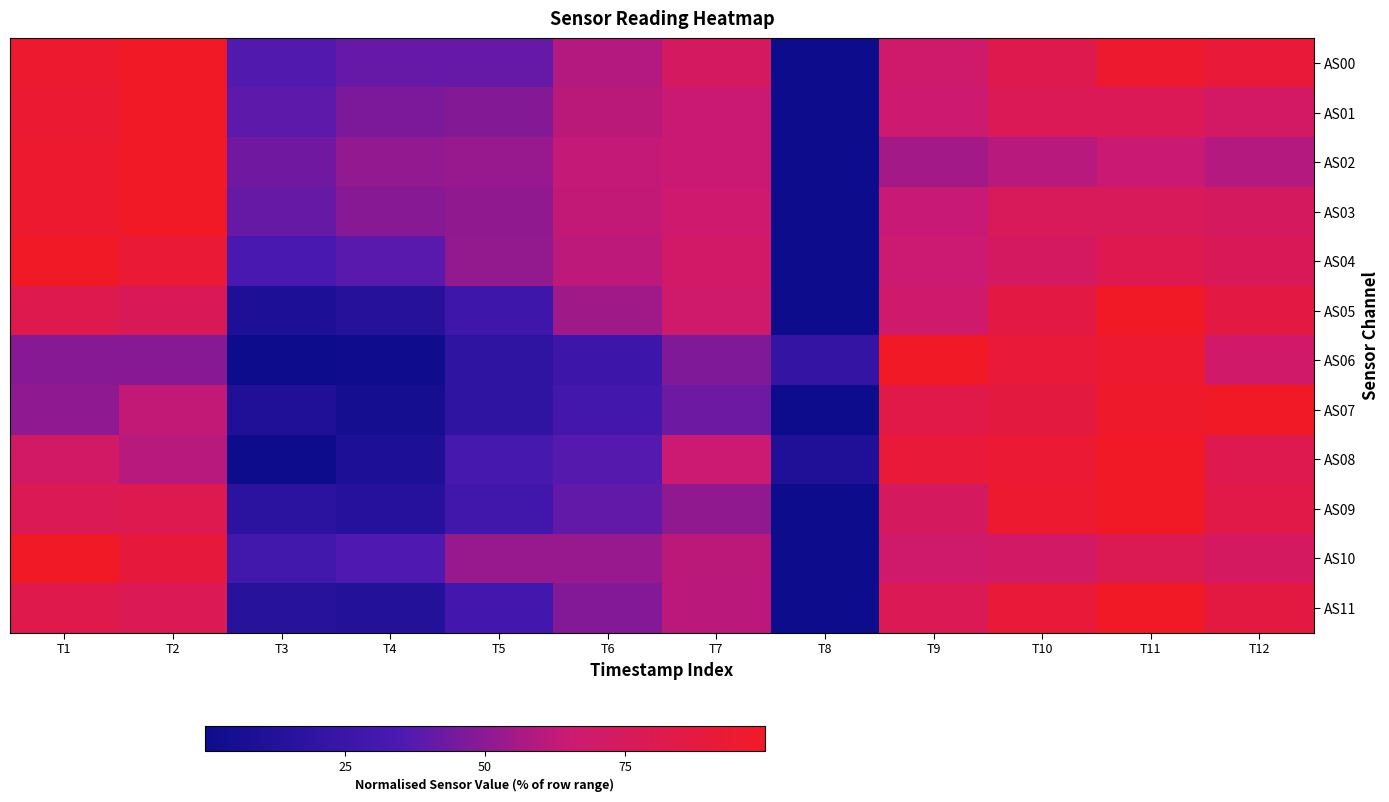

Reading right to left, extract all data points from this chart.

AS00: T12=90.9	T11=95.5	T10=81.8	T9=68.2	T8=0.0	T7=72.7	T6=59.1	T5=40.9	T4=40.9	T3=36.4	T2=100.0	T1=95.5
AS01: T12=72.2	T11=77.8	T10=77.8	T9=66.7	T8=0.0	T7=64.8	T6=61.1	T5=48.1	T4=46.3	T3=38.9	T2=100.0	T1=94.4
AS02: T12=59.2	T11=64.5	T10=60.5	T9=55.3	T8=0.0	T7=64.5	T6=63.2	T5=52.6	T4=51.3	T3=43.4	T2=100.0	T1=96.1
AS03: T12=73.5	T11=76.1	T10=76.1	T9=63.9	T8=0.0	T7=67.1	T6=62.6	T5=51.0	T4=49.0	T3=41.3	T2=100.0	T1=95.5
AS04: T12=77.5	T11=81.1	T10=73.3	T9=65.2	T8=0.0	T7=69.9	T6=61.6	T5=51.6	T4=38.2	T3=33.1	T2=92.5	T1=100.0
AS05: T12=86.4	T11=100.0	T10=86.4	T9=68.2	T8=0.0	T7=68.2	T6=54.5	T5=27.3	T4=13.6	T3=9.1	T2=77.3	T1=81.8
AS06: T12=69.4	T11=94.7	T10=91.3	T9=100.0	T8=21.1	T7=47.2	T6=26.8	T5=19.2	T4=1.9	T3=0.0	T2=49.1	T1=49.1
AS07: T12=100.0	T11=97.1	T10=87.8	T9=84.0	T8=0.0	T7=42.8	T6=29.8	T5=19.4	T4=5.3	T3=11.2	T2=62.5	T1=50.5
AS08: T12=80.9	T11=100.0	T10=93.9	T9=90.9	T8=10.5	T7=65.2	T6=37.3	T5=31.8	T4=9.7	T3=0.0	T2=60.5	T1=70.4
AS09: T12=84.2	T11=100.0	T10=95.0	T9=74.2	T8=0.0	T7=50.9	T6=40.5	T5=29.0	T4=14.0	T3=17.6	T2=80.6	T1=78.5
AS10: T12=73.3	T11=79.2	T10=70.4	T9=68.4	T8=0.0	T7=61.2	T6=52.6	T5=52.5	T4=35.7	T3=29.6	T2=89.3	T1=100.0
AS11: T12=87.0	T11=100.0	T10=91.3	T9=78.3	T8=0.0	T7=60.9	T6=47.8	T5=30.4	T4=13.0	T3=15.2	T2=78.3	T1=82.6